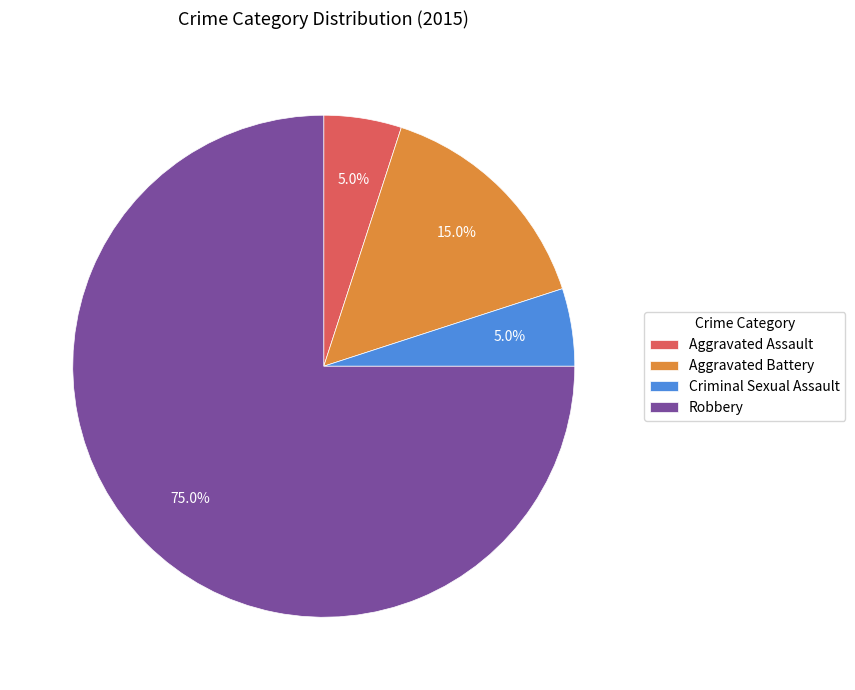

What is the ratio of the value at Criminal Sexual Assault to the value at Robbery?

0.1